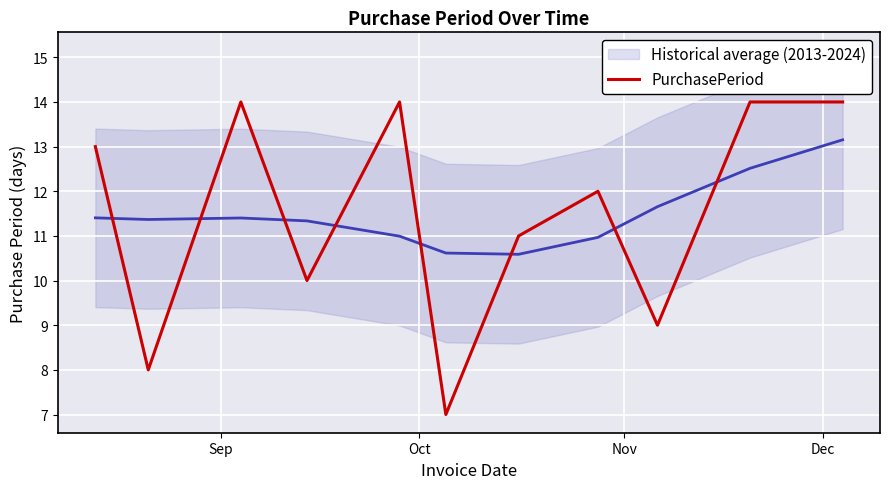

Reading left to right, list all the values displayed in this chart.

Historical average (2013-2024): 11.4	11.4	11.4	11.3	11.0	10.6	10.6	11.0	11.7	12.5	13.2
PurchasePeriod: 13.0	8.0	14.0	10.0	14.0	7.0	11.0	12.0	9.0	14.0	14.0